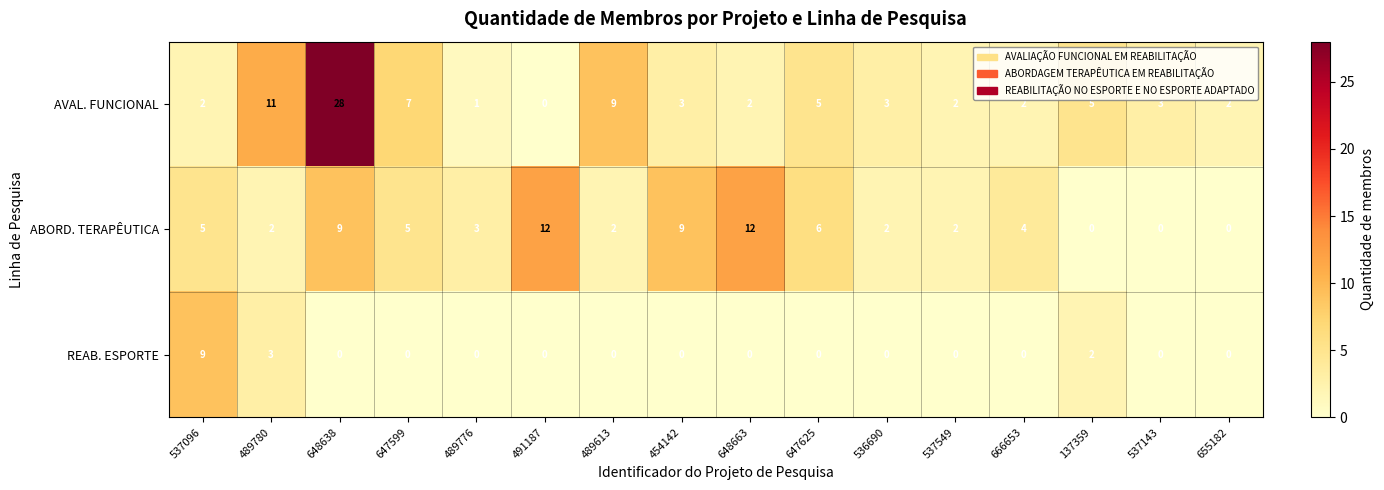

Rank the series by their maximum value, from lowest to highest.

REAB. ESPORTE, ABORD. TERAPÊUTICA, AVAL. FUNCIONAL